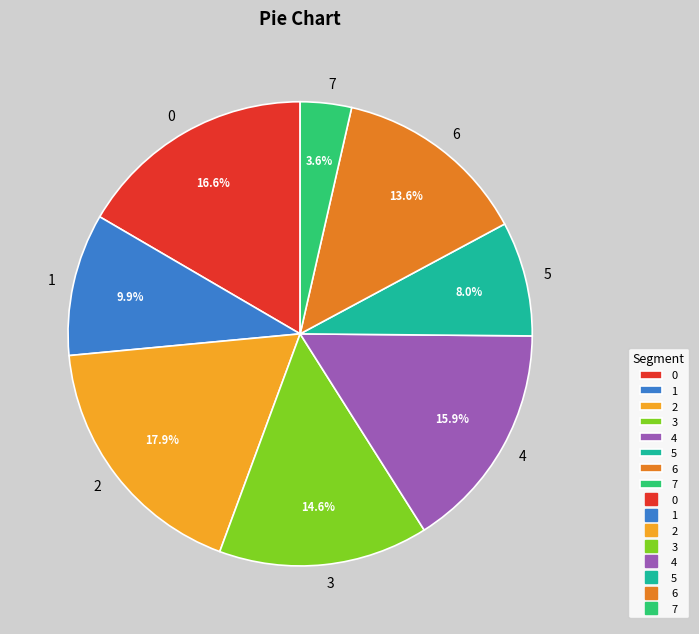

To the nearest percent, what portion does 6 represent?

14%